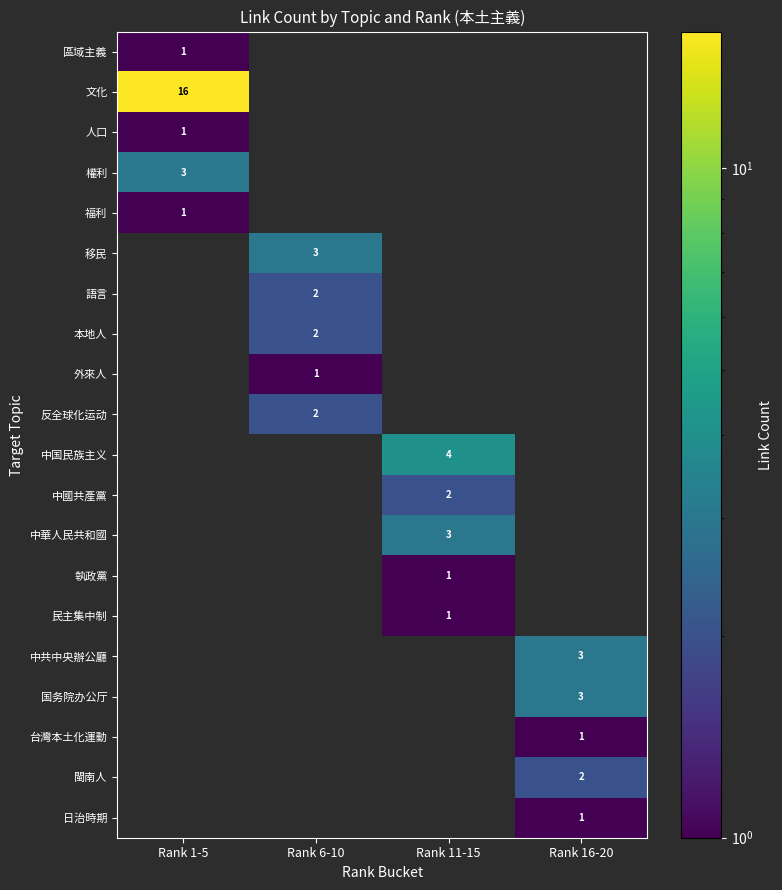

The value of 中共中央辦公廳 at Rank 16-20 is 3. True or false?

True